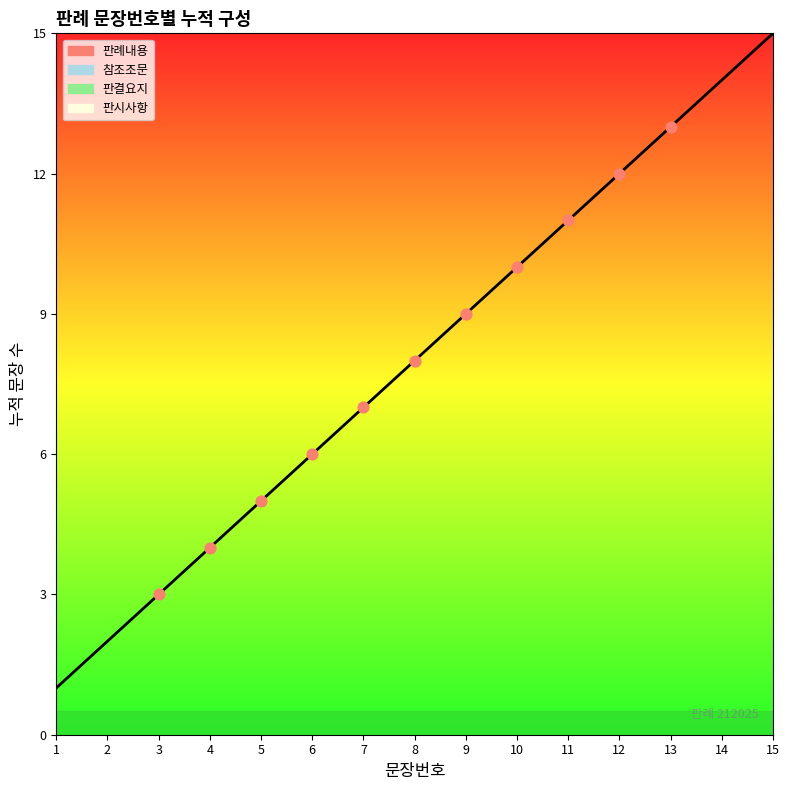

Which has a higher value, 1 or 4?

4